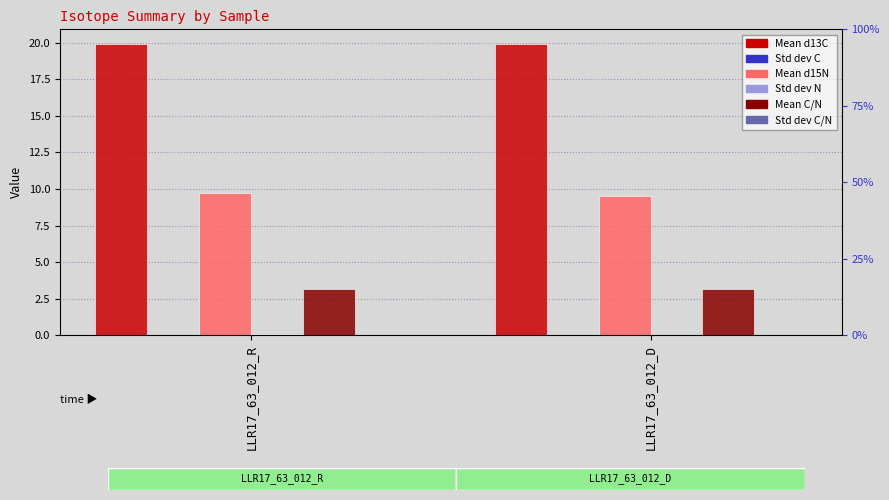

Reading right to left, list all the values displayed in this chart.

Mean d13C: LLR17_63_012_D=19.9	LLR17_63_012_R=19.9
Std dev C: LLR17_63_012_D=0.0	LLR17_63_012_R=0.0
Mean d15N: LLR17_63_012_D=9.5	LLR17_63_012_R=9.7
Std dev N: LLR17_63_012_D=0.1	LLR17_63_012_R=0.1
Mean C/N: LLR17_63_012_D=3.1	LLR17_63_012_R=3.1
Std dev C/N: LLR17_63_012_D=0.0	LLR17_63_012_R=0.0